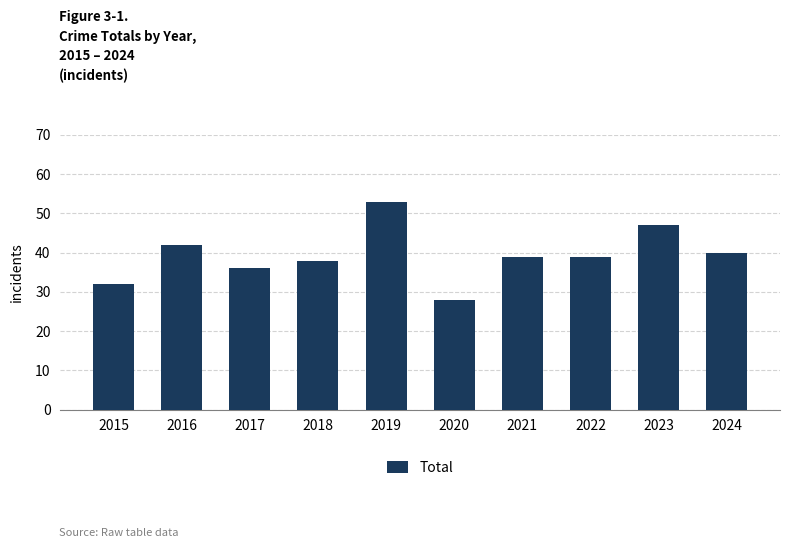

True or false: the data shows 40 at 2024.

True